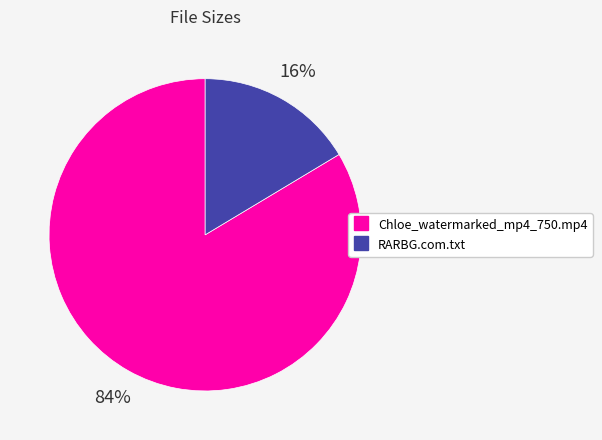

To the nearest percent, what is the average slice percentage?

50%